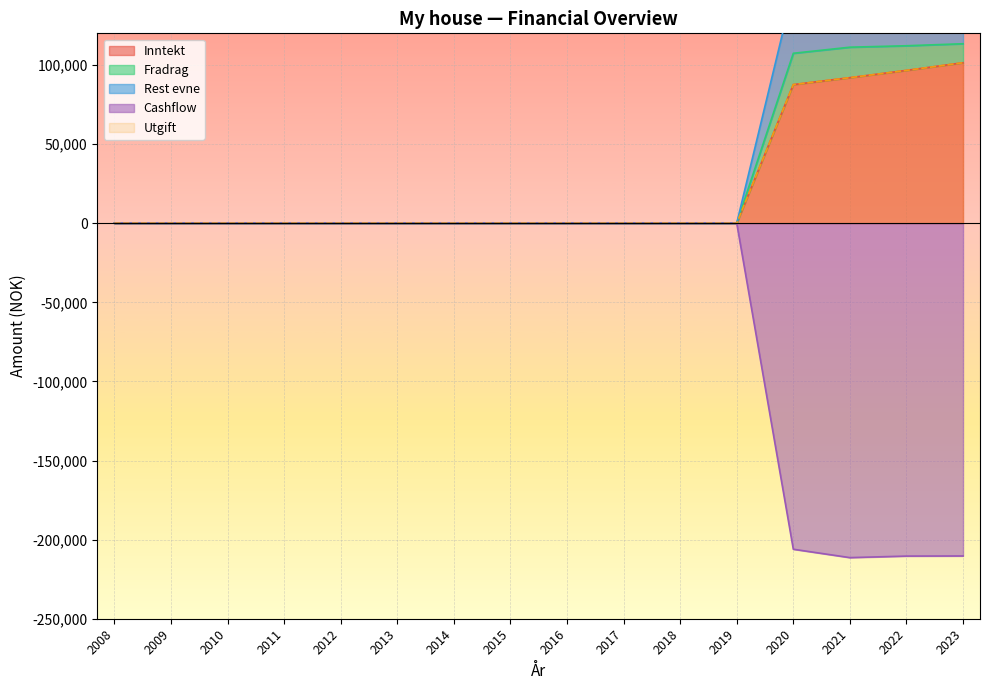

At which category does Cashflow reach its first local valley?

2021